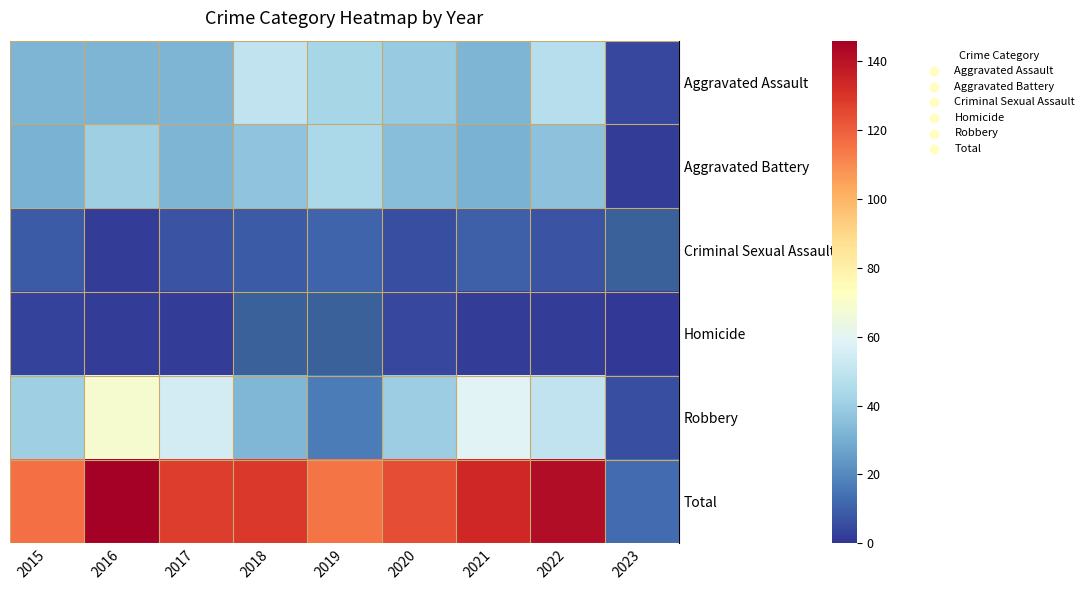

Which has a higher value, 2019 or 2016?

2019